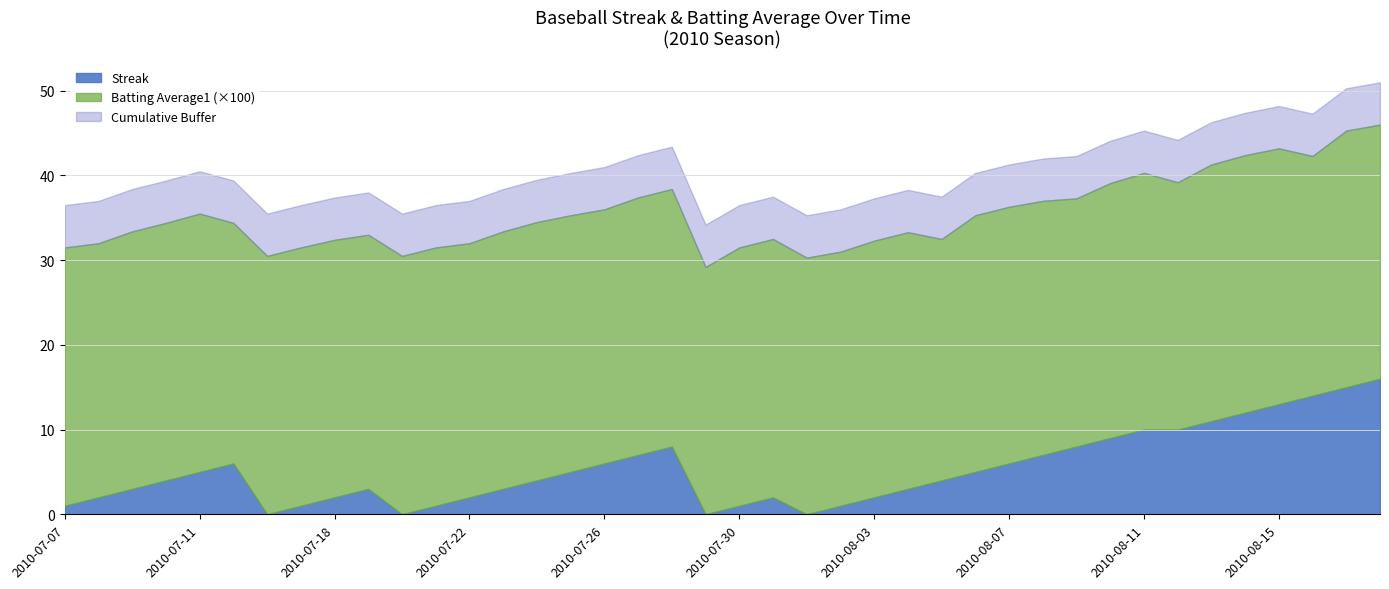

Reading right to left, transcribe all the data shown in this chart.

Streak: 16.0	15.0	14.0	13.0	12.0	11.0	10.0	10.0	9.0	8.0	7.0	6.0	5.0	4.0	3.0	2.0	1.0	0.0	2.0	1.0	0.0	8.0	7.0	6.0	5.0	4.0	3.0	2.0	1.0	0.0	3.0	2.0	1.0	0.0	6.0	5.0	4.0	3.0	2.0	1.0
Batting Average1: 0.3	0.3	0.3	0.3	0.3	0.3	0.3	0.3	0.3	0.3	0.3	0.3	0.3	0.3	0.3	0.3	0.3	0.3	0.3	0.3	0.3	0.3	0.3	0.3	0.3	0.3	0.3	0.3	0.3	0.3	0.3	0.3	0.3	0.3	0.3	0.3	0.3	0.3	0.3	0.3